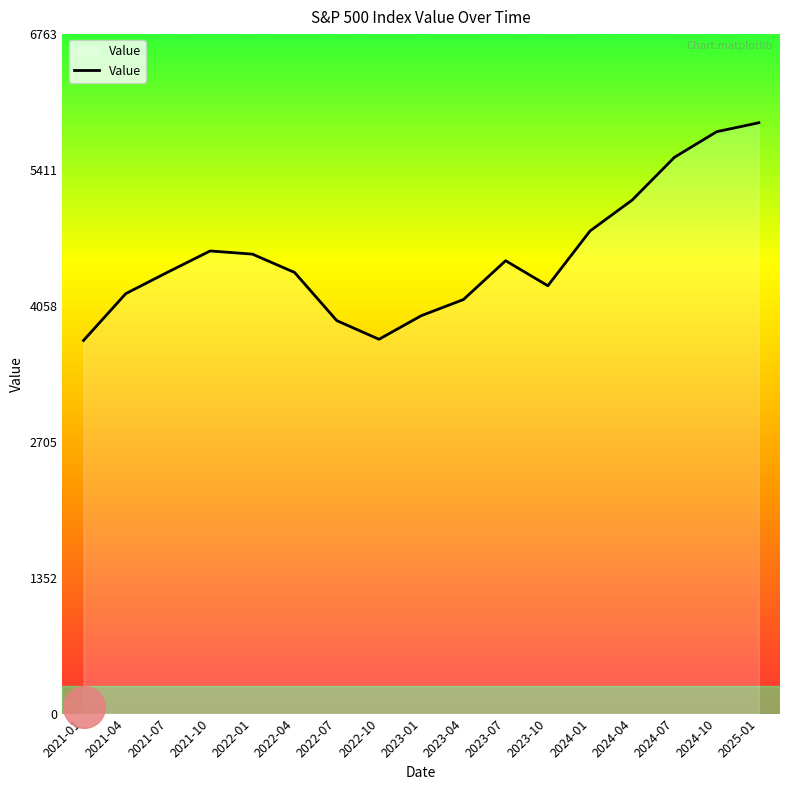

What is the change in value from 2022-07 to 2023-07?

+596.3